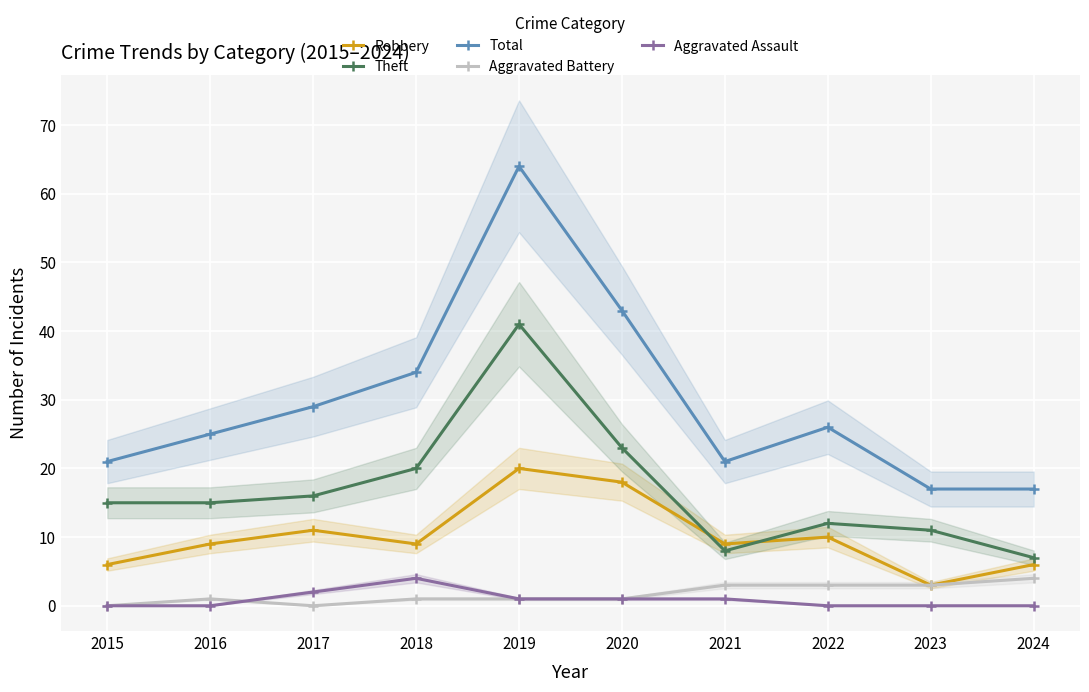

What is the maximum value for Total?

64